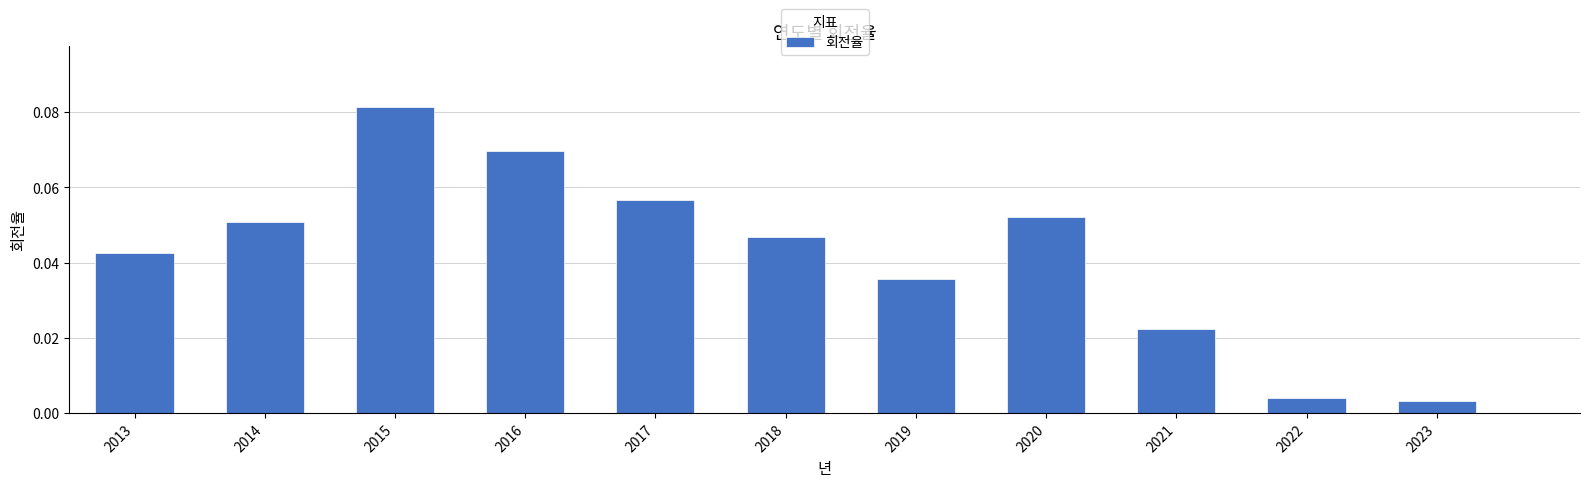

What is the sum of all values?

0.5